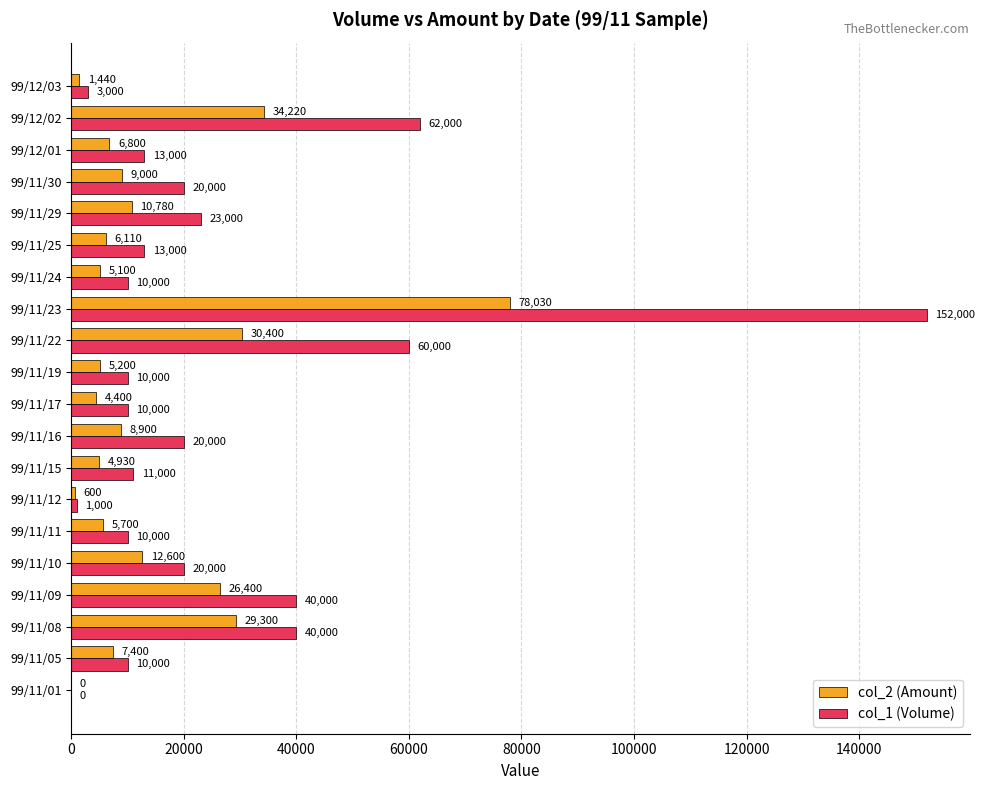

Is it true that col_1 (Volume) equals 10000 at 99/11/05?

True